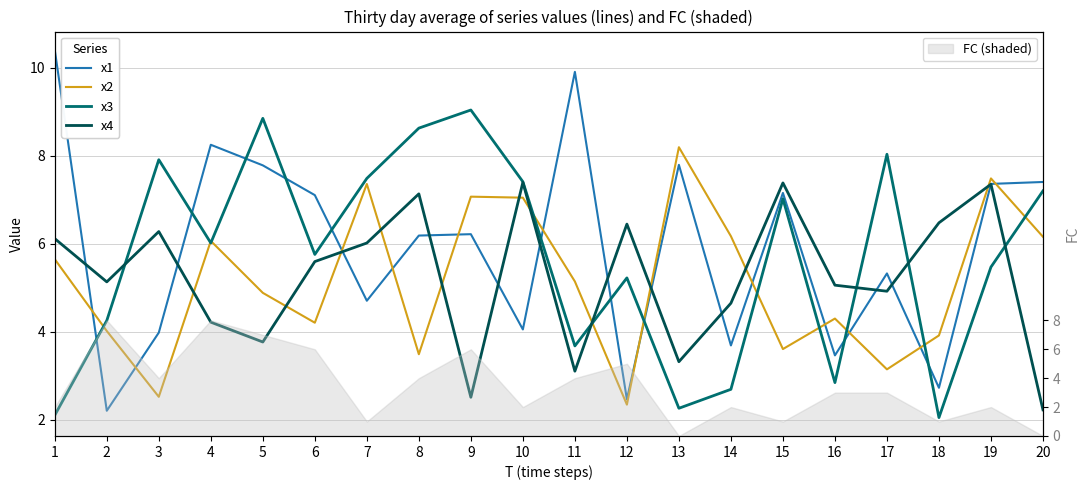

What is the sum of all x1 values?

118.1